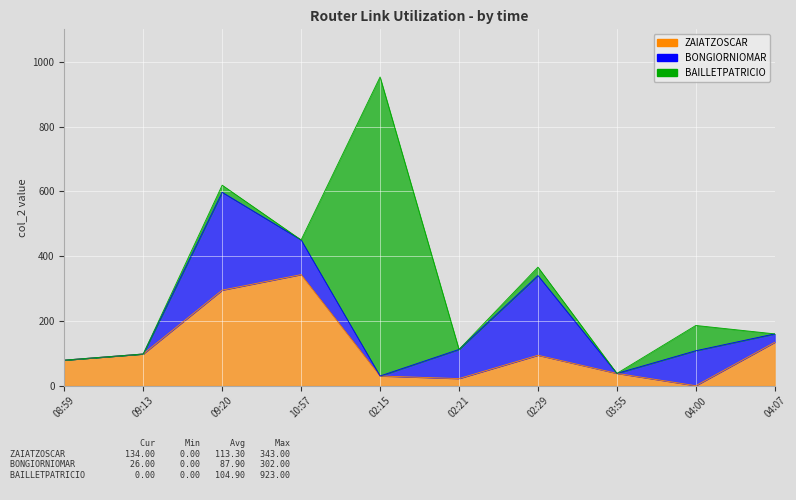

Reading left to right, extract all data points from this chart.

ZAIATZOSCAR: 08:59=79	09:13=98	09:20=295	10:57=343	02:15=30	02:21=22	02:29=94	03:55=38	04:00=0	04:07=134
BONGIORNIOMAR: 08:59=0	09:13=0	09:20=302	10:57=107	02:15=0	02:21=90	02:29=246	03:55=0	04:00=108	04:07=26
BAILLETPATRICIO: 08:59=0	09:13=0	09:20=22	10:57=0	02:15=923	02:21=0	02:29=26	03:55=0	04:00=78	04:07=0